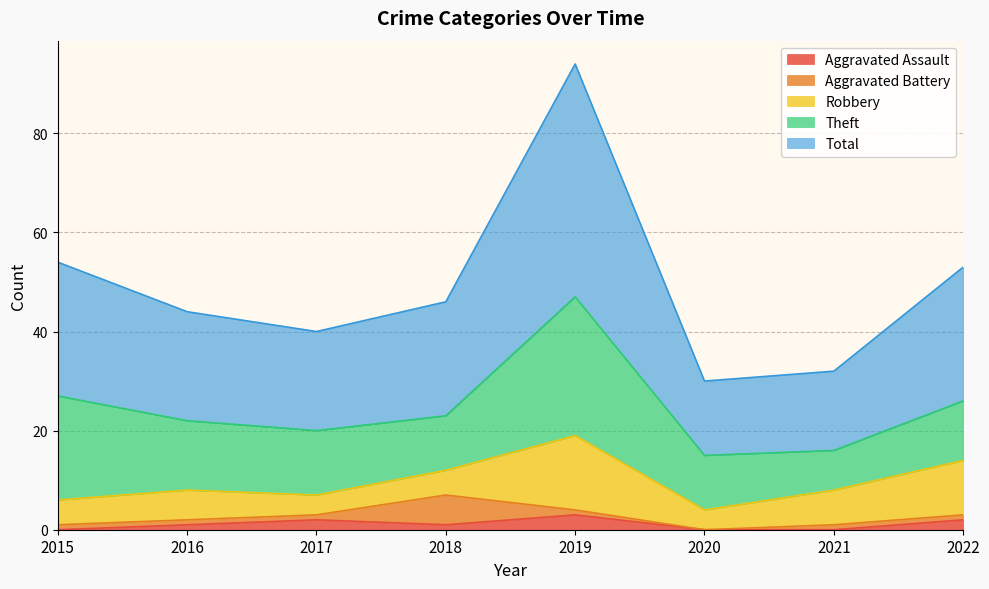

What is the minimum value for Theft?

8